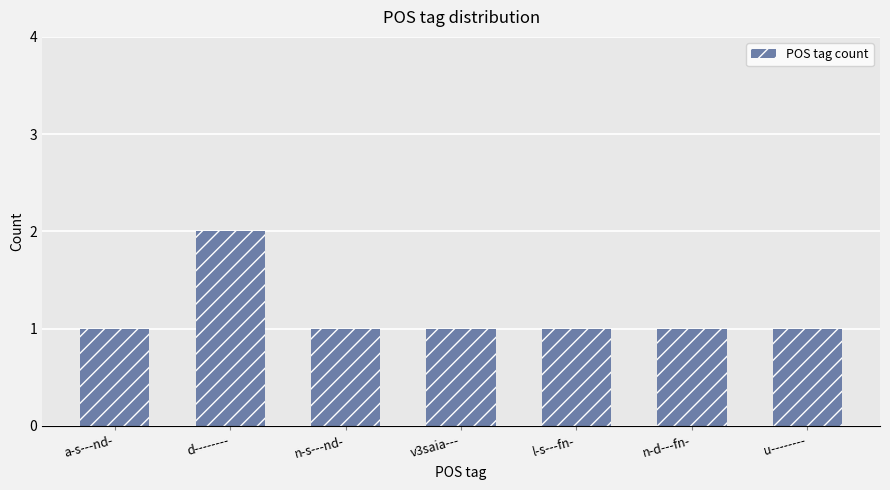

How many categories are shown in the chart?

7